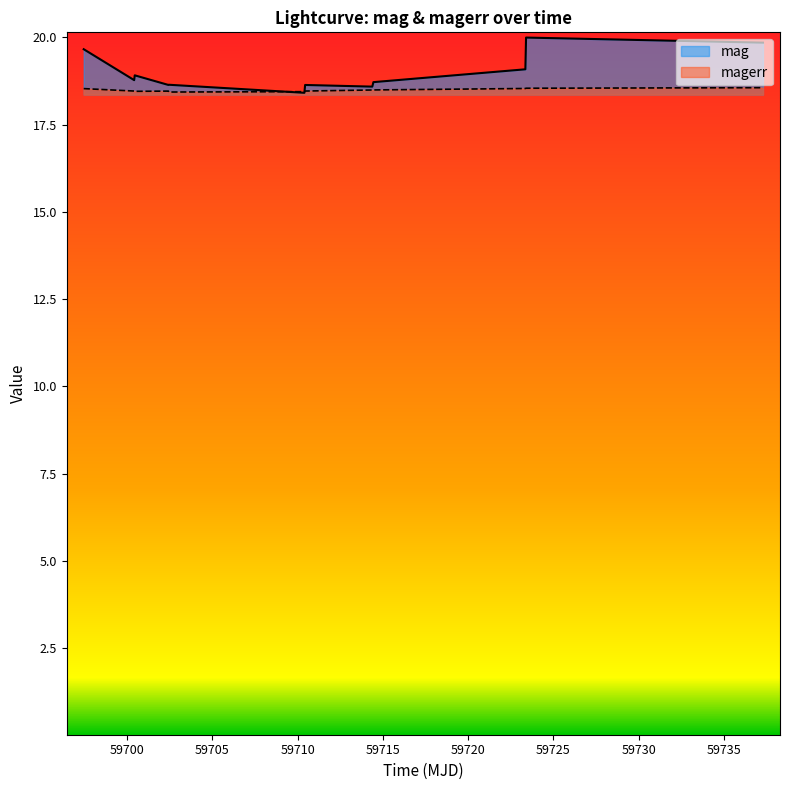

What is the minimum value shown in the chart?

18.4